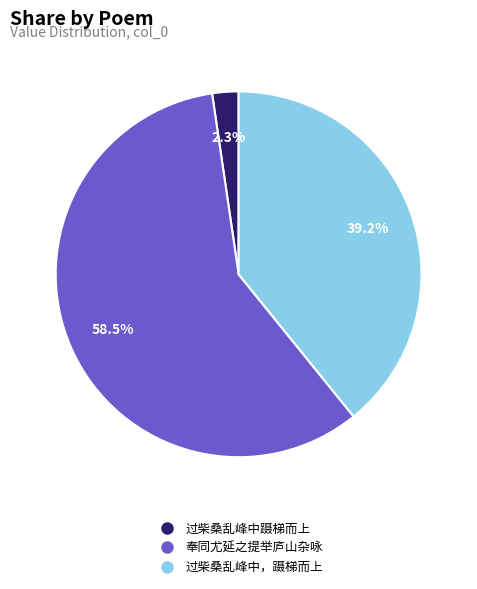

Between 过柴桑乱峰中蹑梯而上 and 过柴桑乱峰中，蹑梯而上, which is larger?

过柴桑乱峰中，蹑梯而上